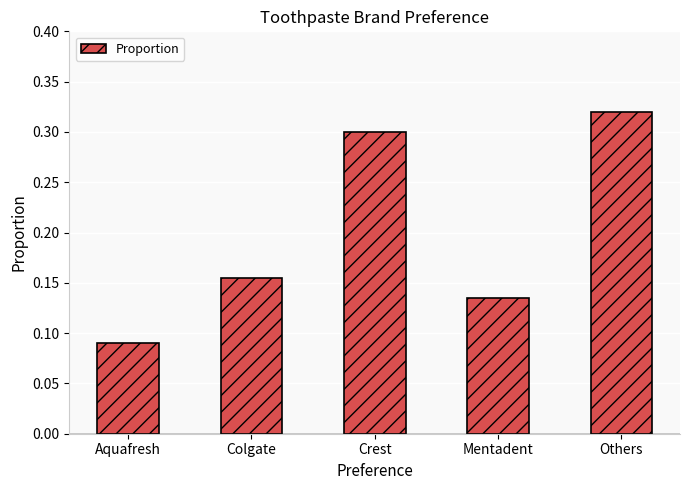

How many values are between 0 and 1?

5